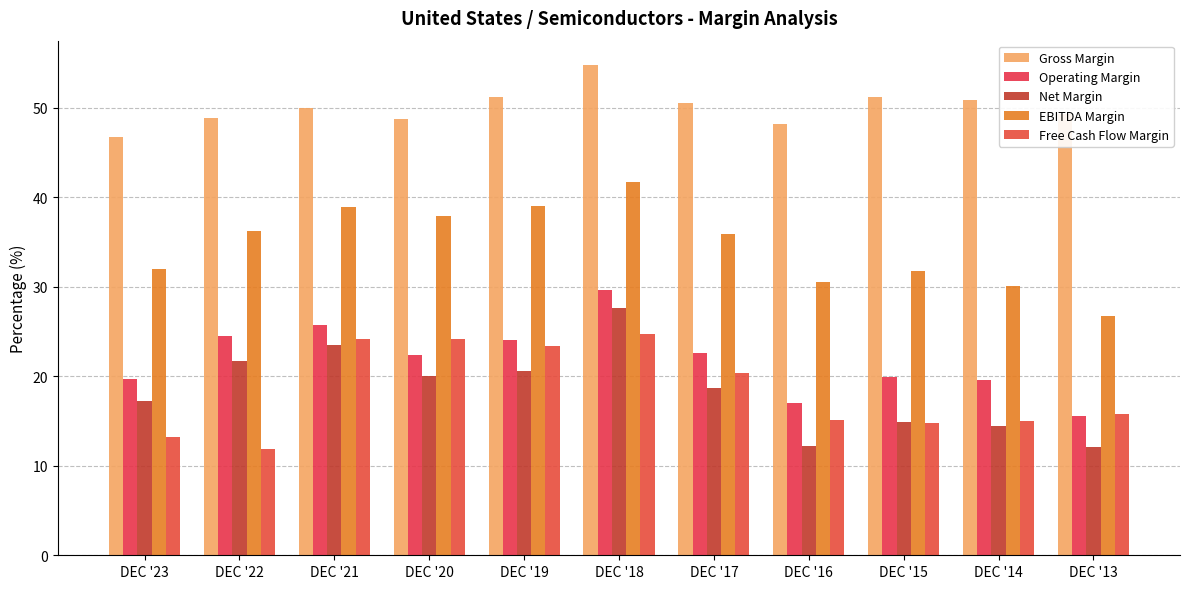

Rank the series by their maximum value, from highest to lowest.

Gross Margin, EBITDA Margin, Operating Margin, Net Margin, Free Cash Flow Margin